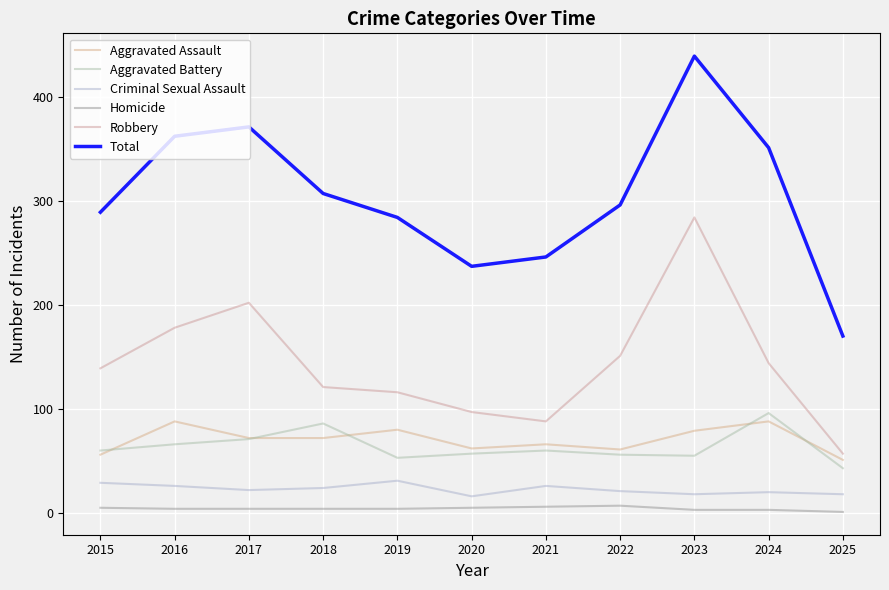

What is the difference between the highest and lowest values at 2021?

240